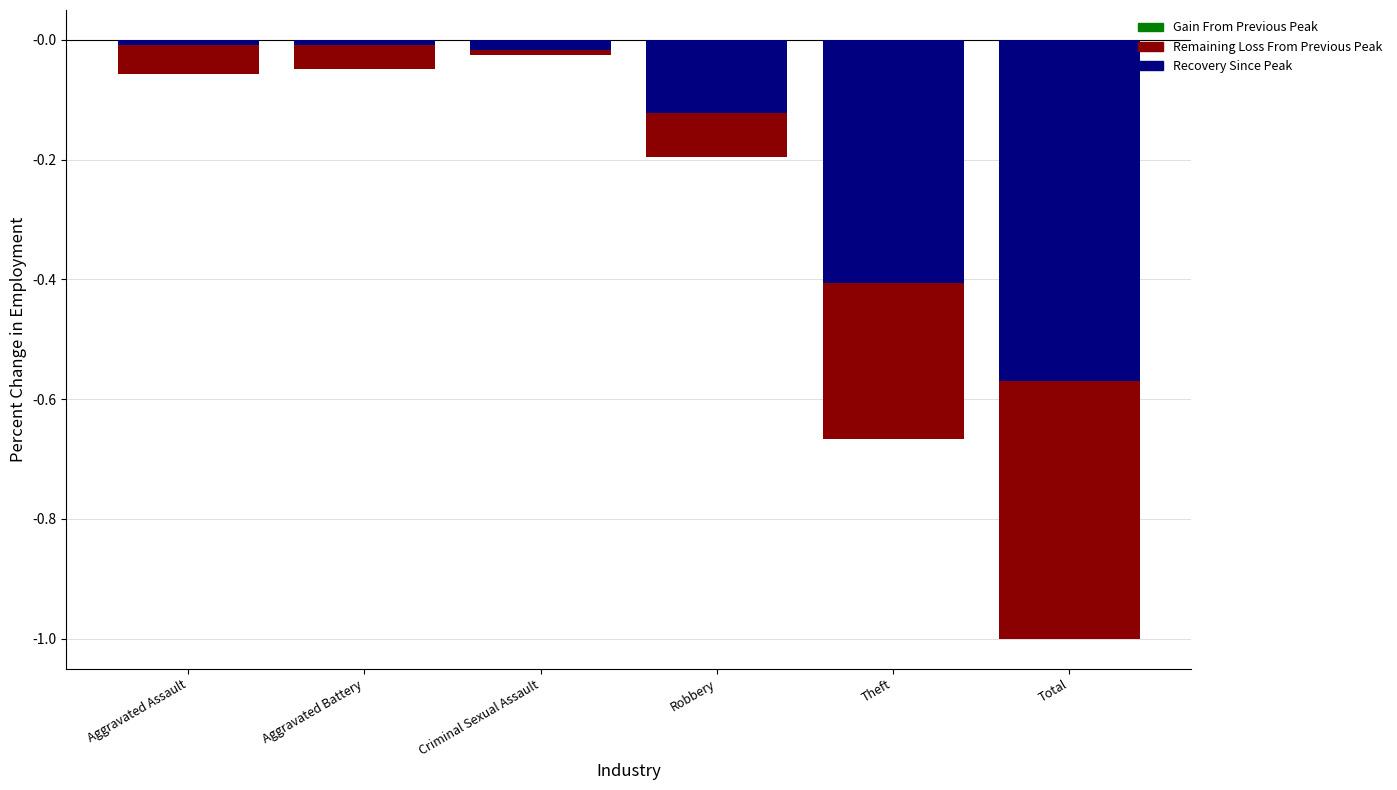

What is the sum of all Recovery Since Peak values?

-1.1